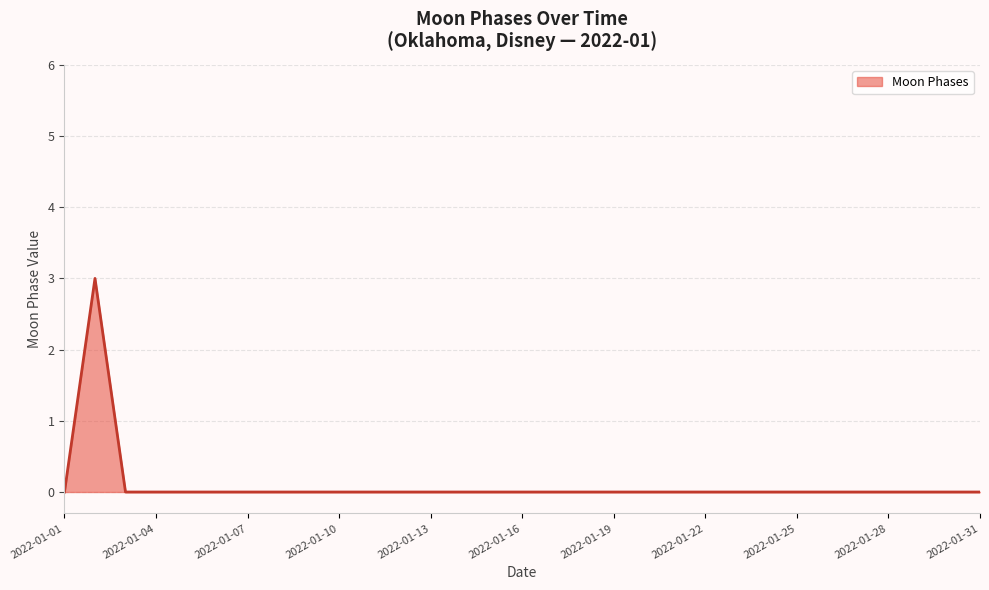

What is the maximum value shown in the chart?

3